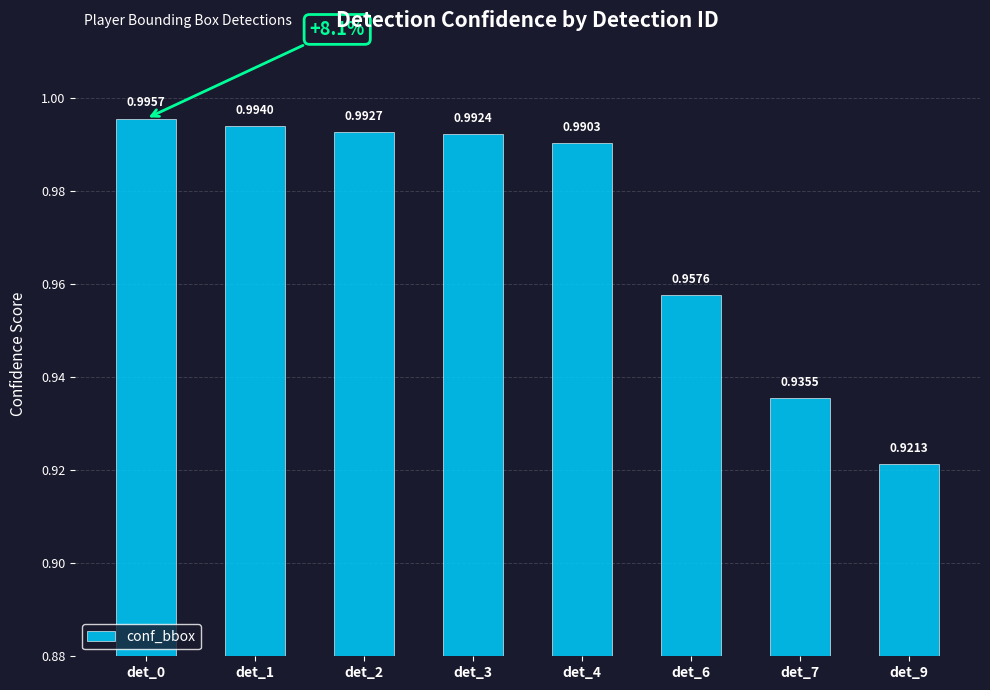

Between det_1 and det_9, which is larger?

det_1